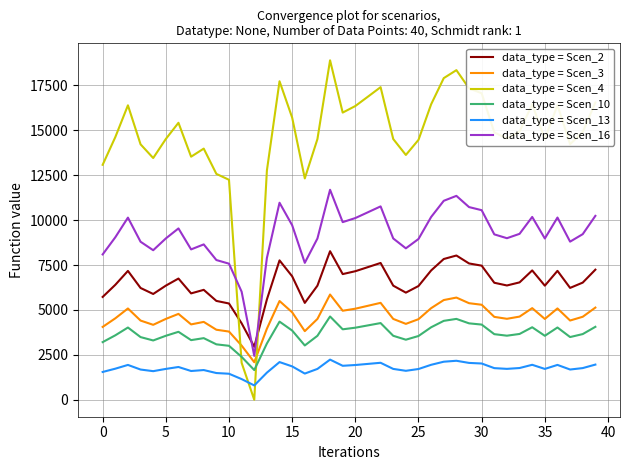

Does the chart display data point markers on the line(s)?

No